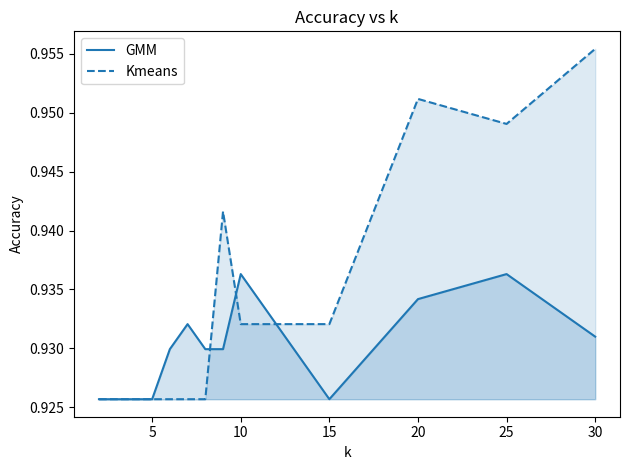

After their last crossing, which series has the higher values: GMM or Kmeans?

Kmeans